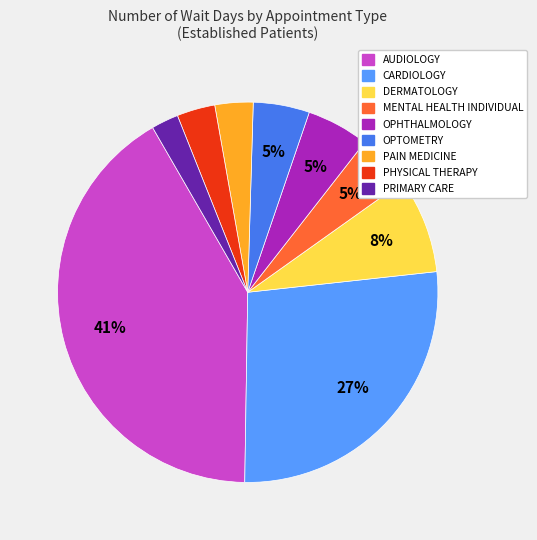

Between PAIN MEDICINE and OPHTHALMOLOGY, which is larger?

OPHTHALMOLOGY